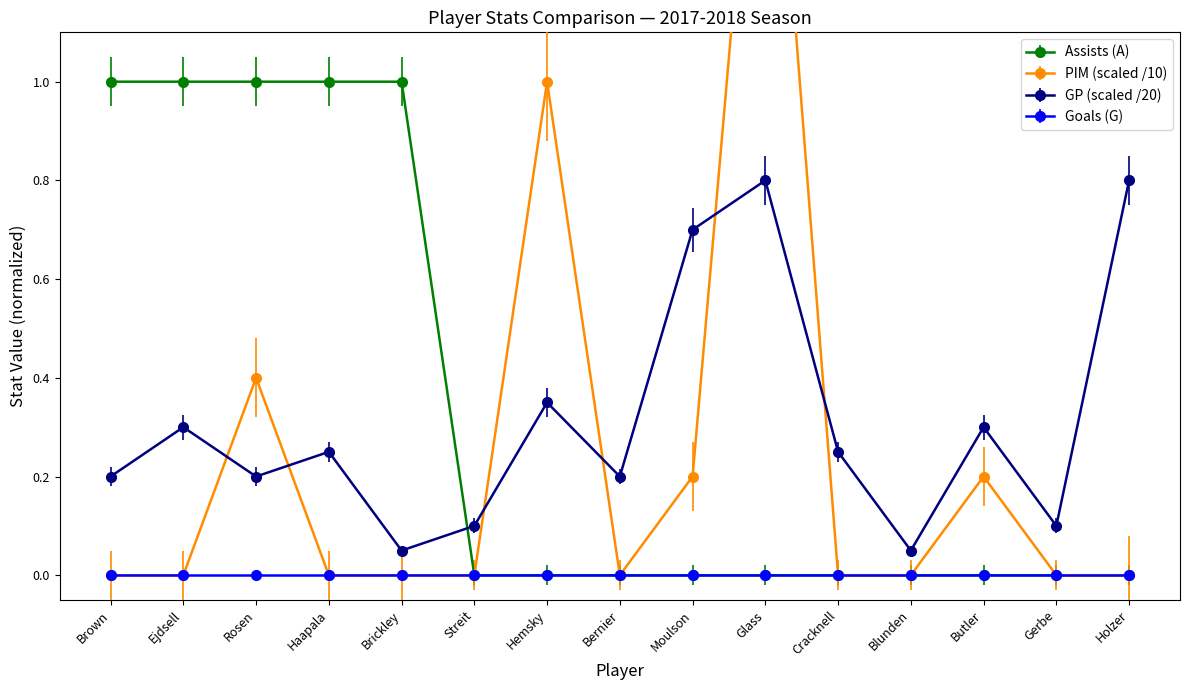

True or false: GP and Assists (A) cross at least once.

True